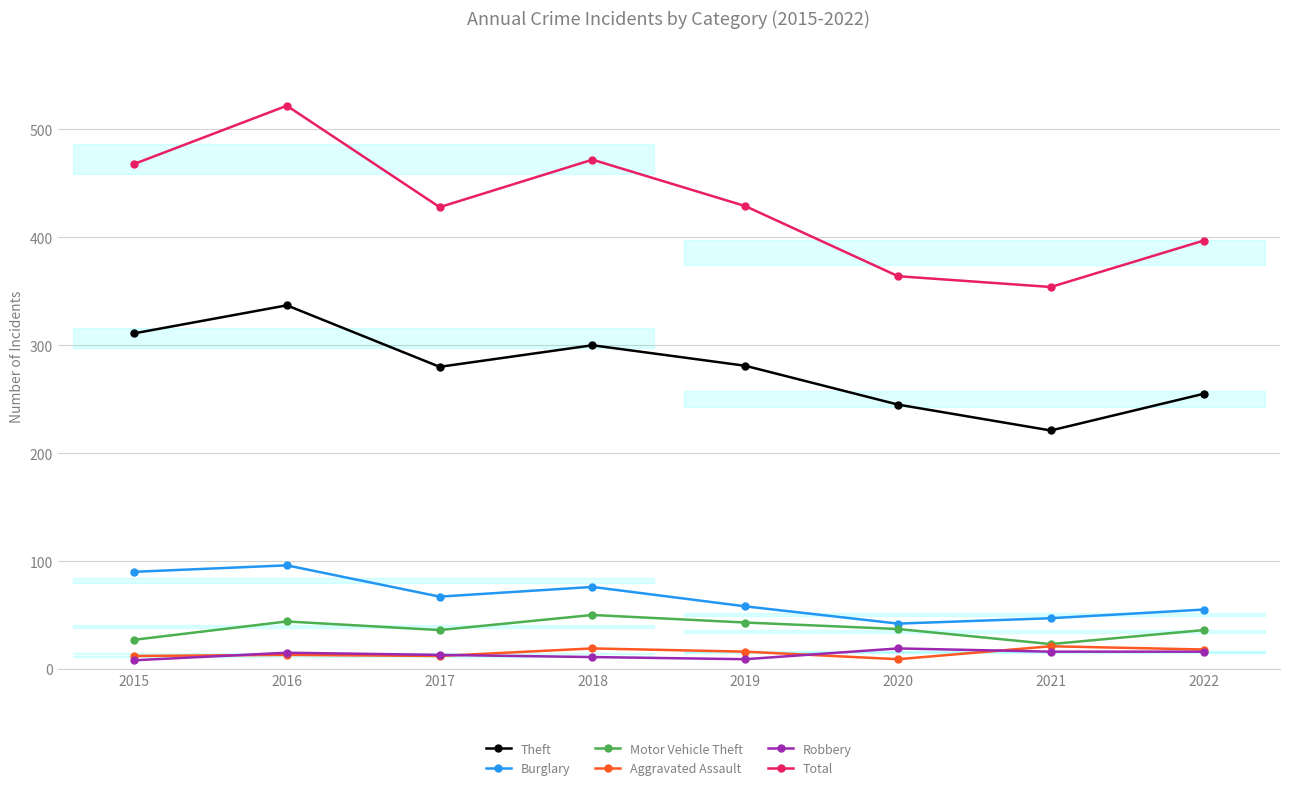

Reading left to right, transcribe all the data shown in this chart.

Theft: 2015=311	2016=337	2017=280	2018=300	2019=281	2020=245	2021=221	2022=255
Burglary: 2015=90	2016=96	2017=67	2018=76	2019=58	2020=42	2021=47	2022=55
Motor Vehicle Theft: 2015=27	2016=44	2017=36	2018=50	2019=43	2020=37	2021=23	2022=36
Aggravated Assault: 2015=12	2016=13	2017=12	2018=19	2019=16	2020=9	2021=21	2022=18
Robbery: 2015=8	2016=15	2017=13	2018=11	2019=9	2020=19	2021=16	2022=16
Total: 2015=468	2016=522	2017=428	2018=472	2019=429	2020=364	2021=354	2022=397